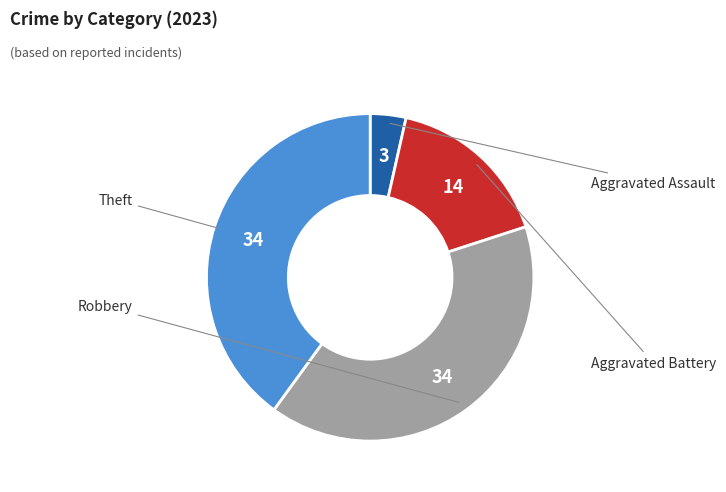

Does any single category account for the majority?

No